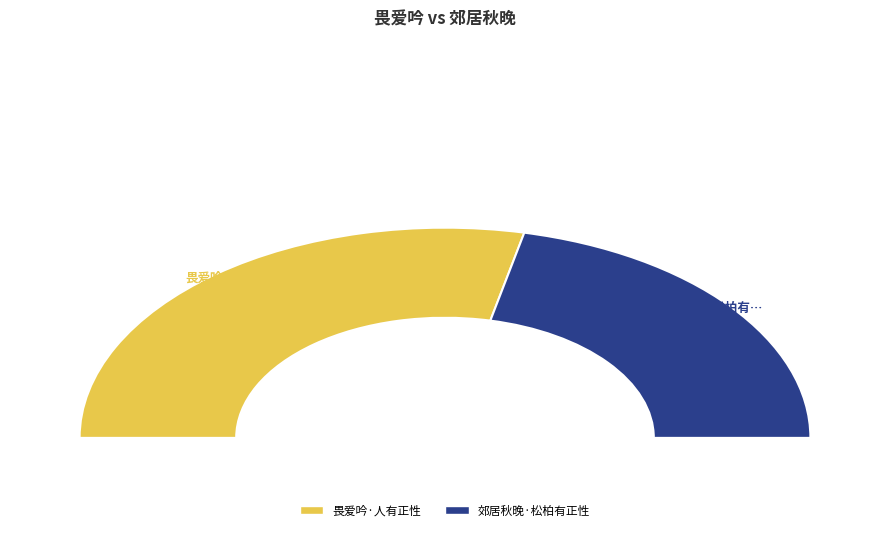

Is it true that 郊居秋晚·松柏有正性 is 43% of the pie?

True